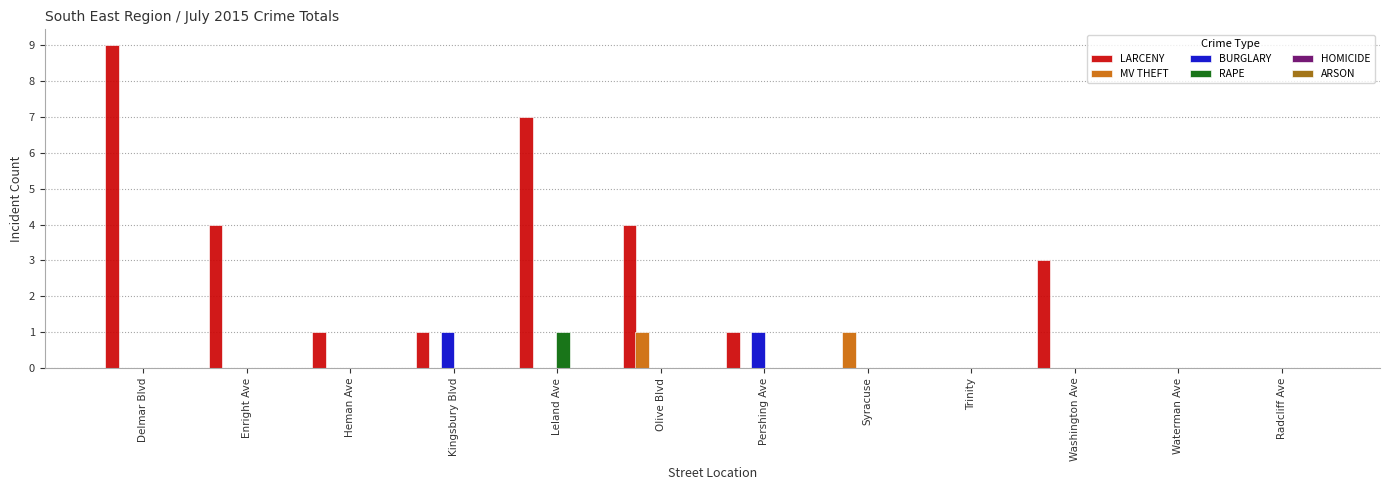

What is the sum of the MV THEFT values at Delmar Blvd and Olive Blvd?

1